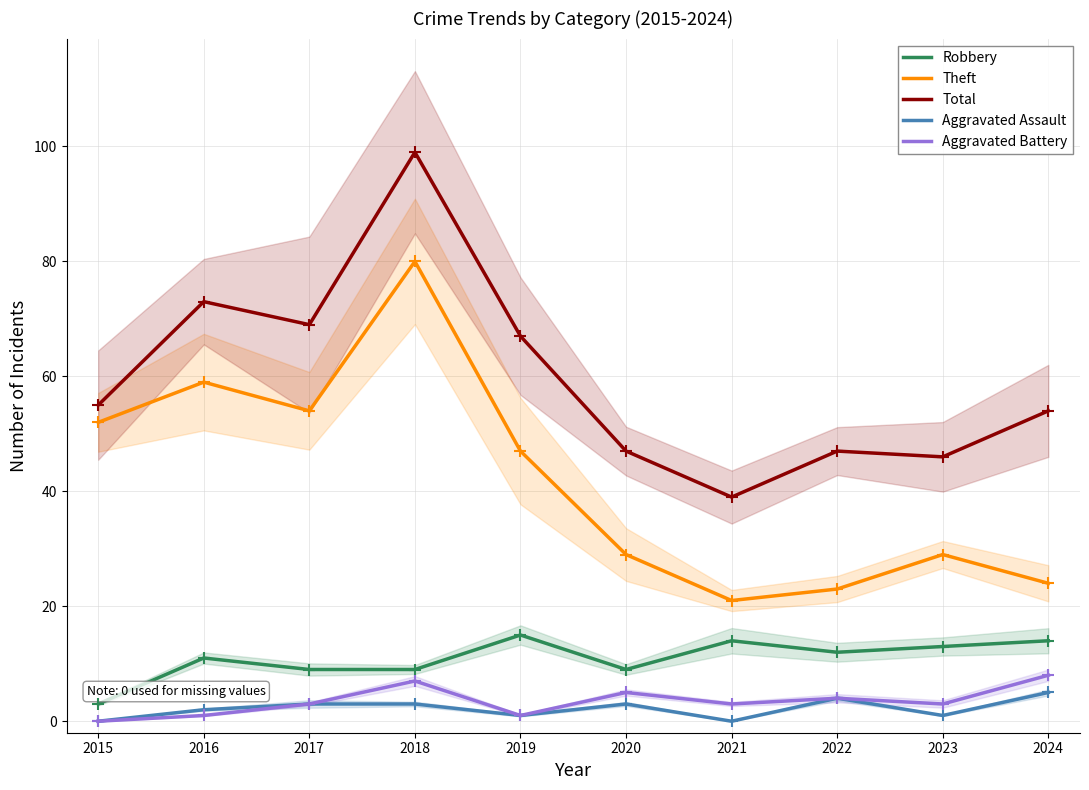

True or false: Aggravated Assault and Theft intersect in this chart.

False